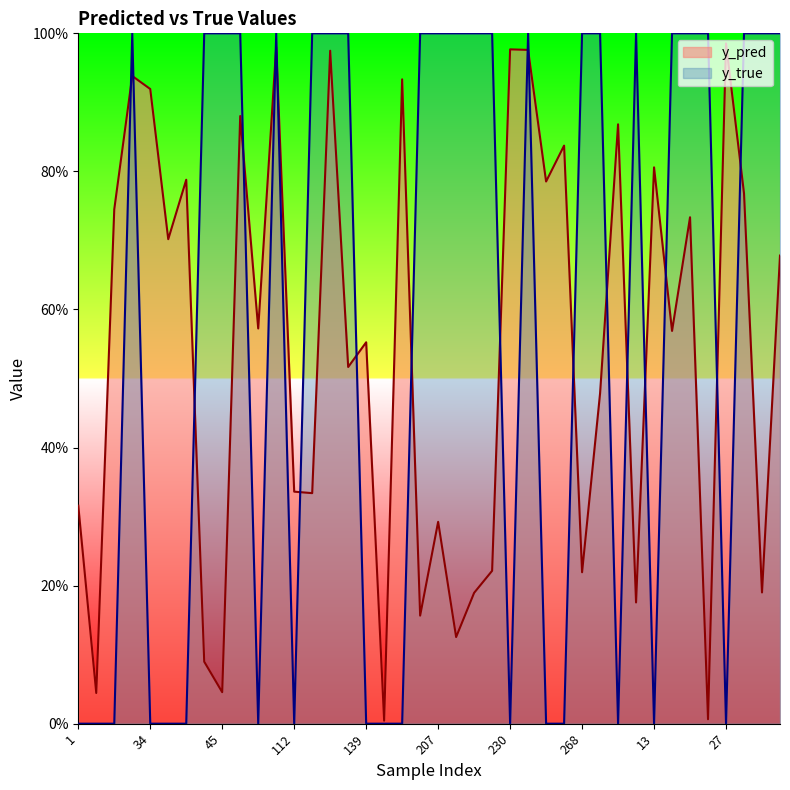

True or false: y_true has a value of 0.0 at 34.

True